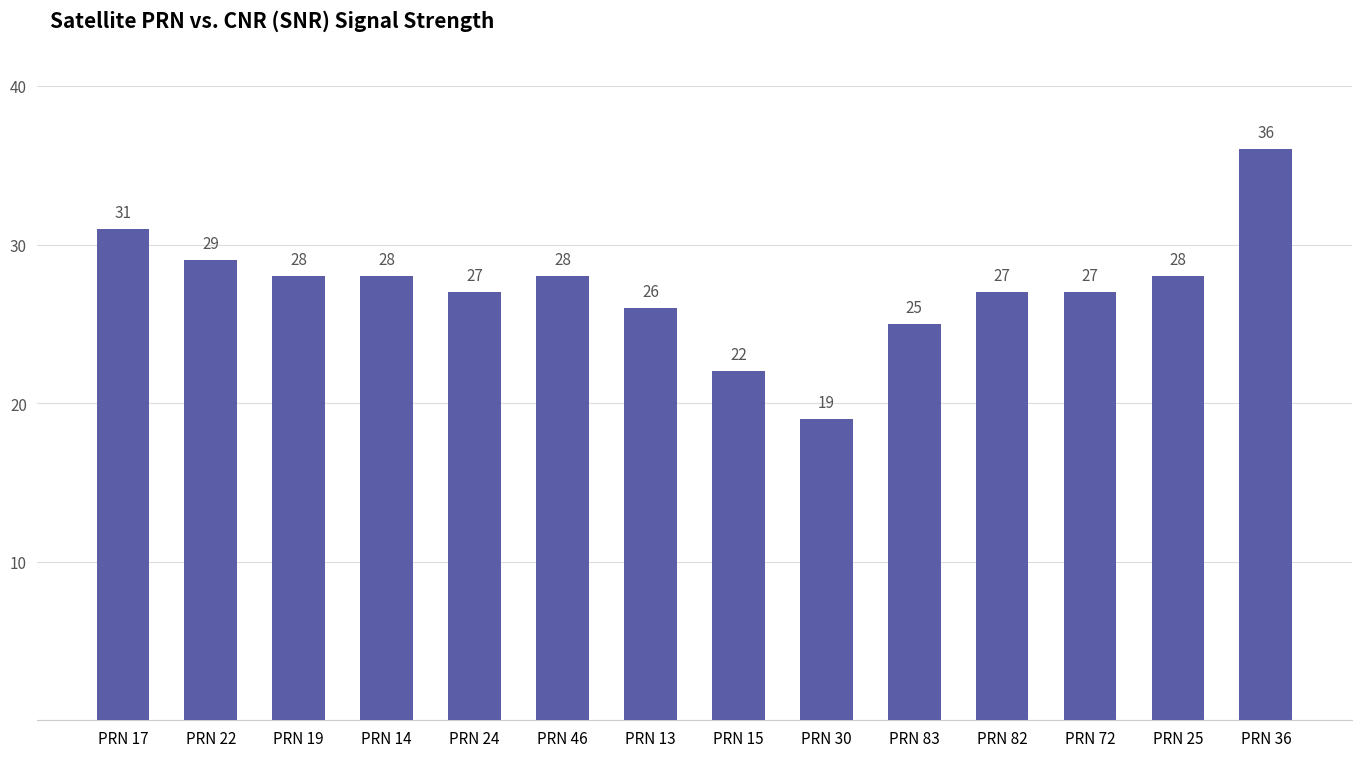

What value does the data have at PRN 30?

19